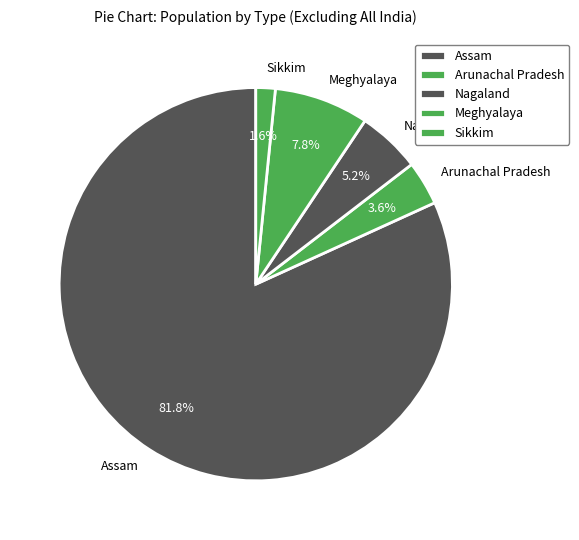

True or false: Meghyalaya accounts for 8% of the total.

True